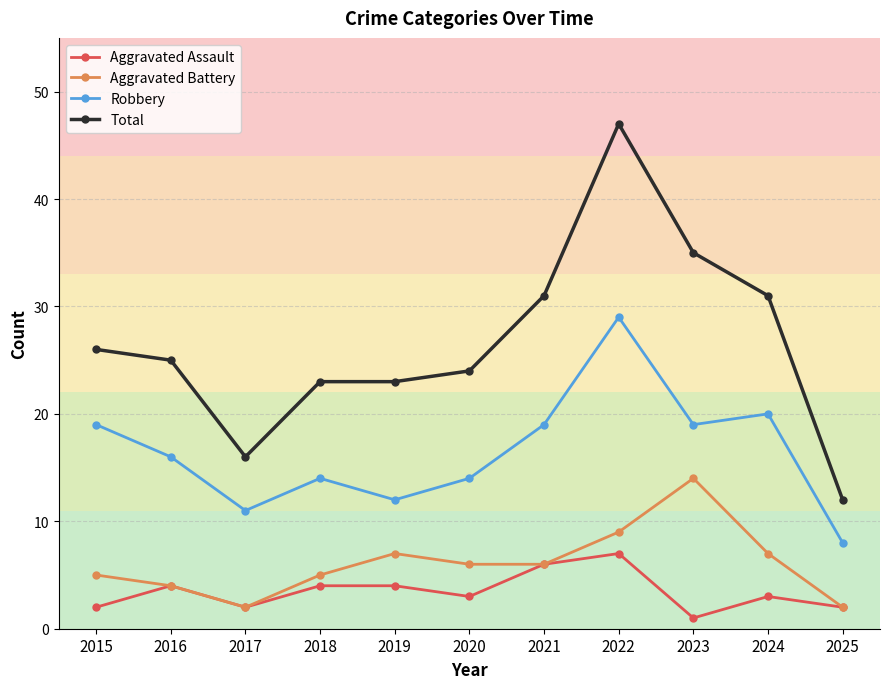

How many data points does each series have?

11